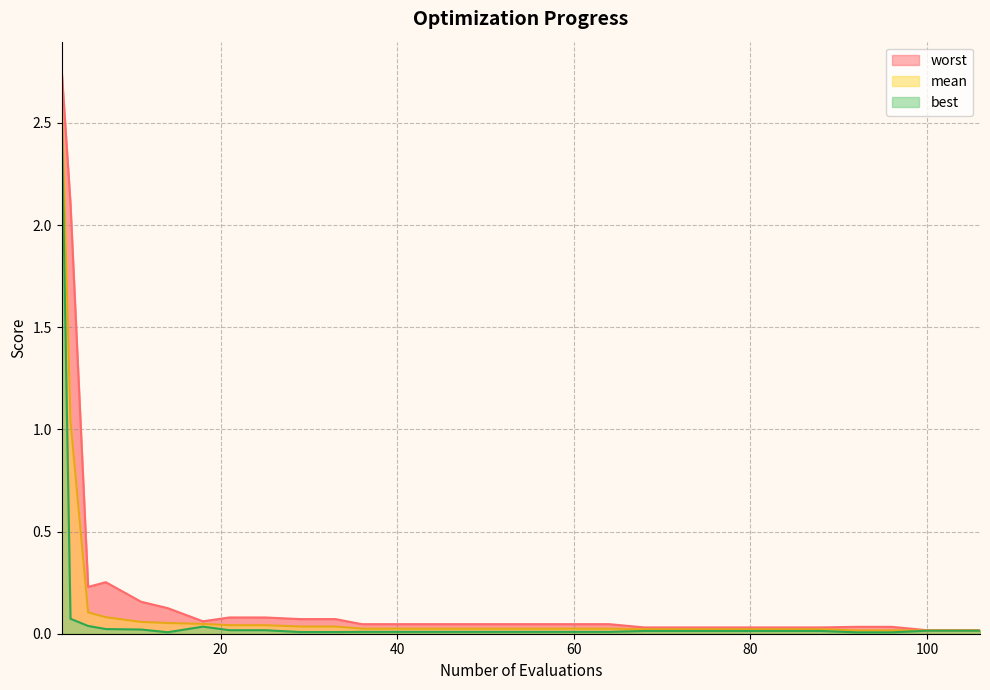

What is the highest value of the worst series?

2.8